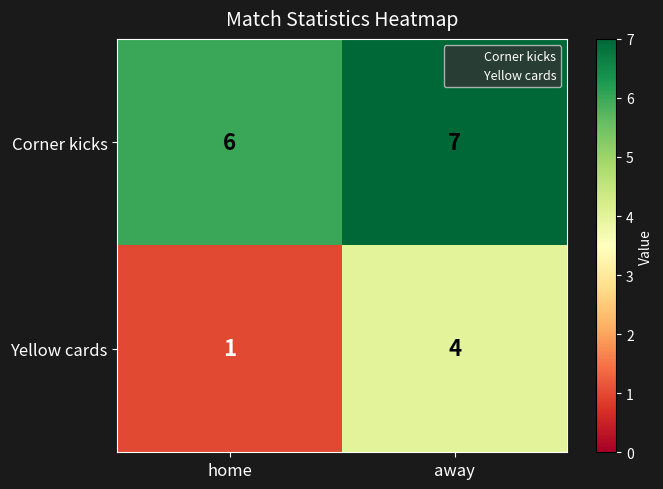

At how many categories does at least one series exceed 3?

2